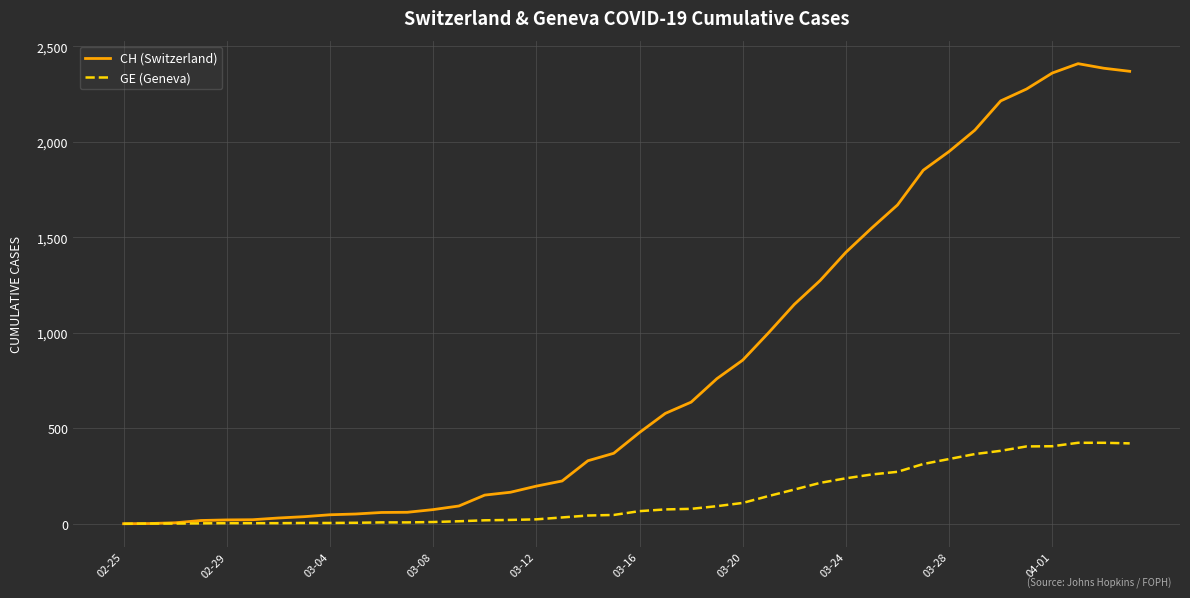

List the series in order of their overall mean, highest first.

CH (Switzerland), GE (Geneva)